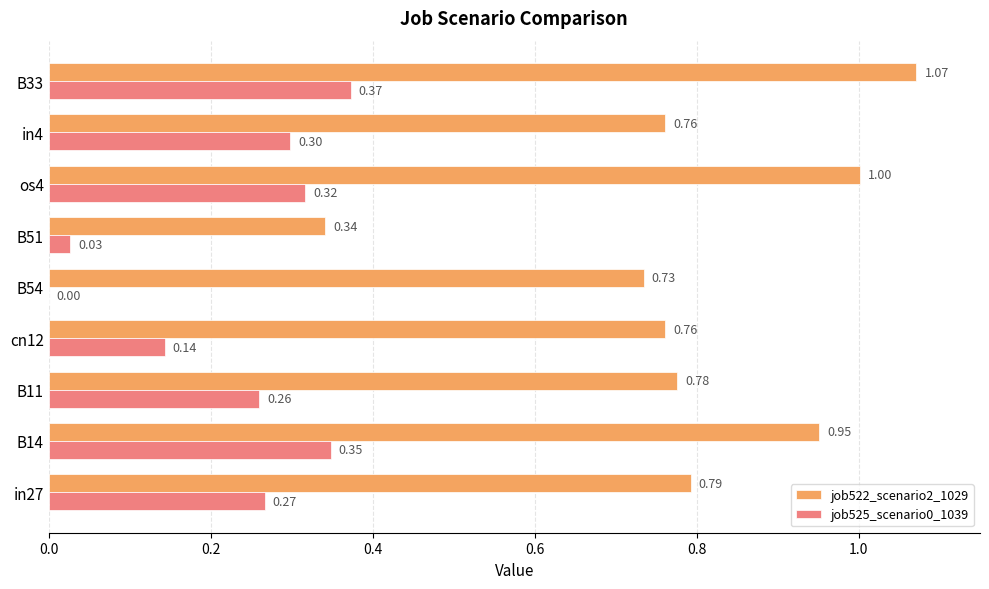

At which category is the sum across all series the highest?

B33